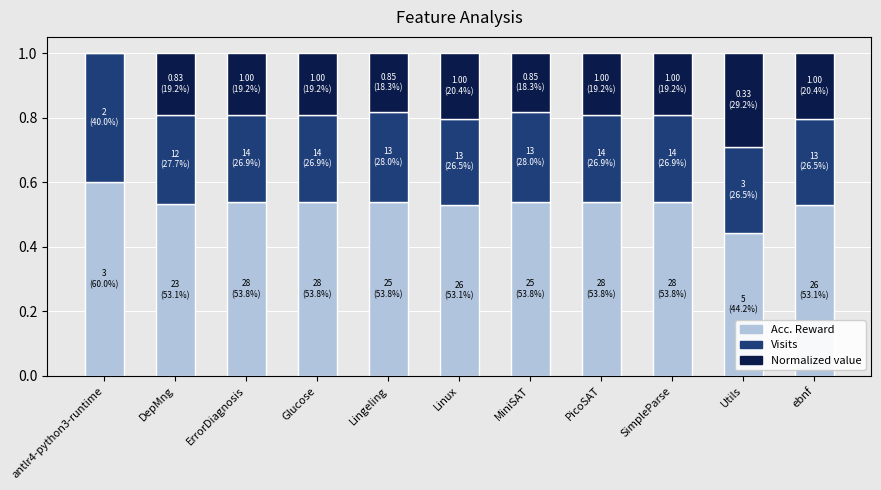

True or false: Acc. Reward has a value of 1.0 at SimpleParse.

False